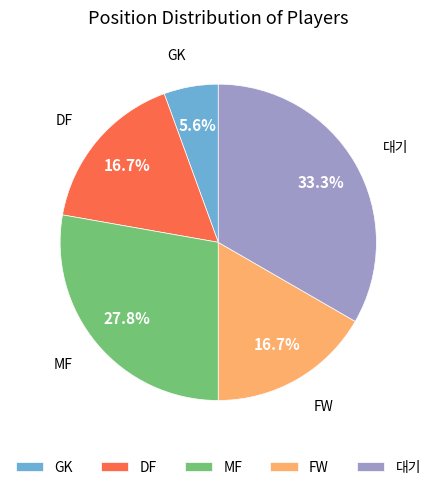

Is MF the majority of the pie?

No